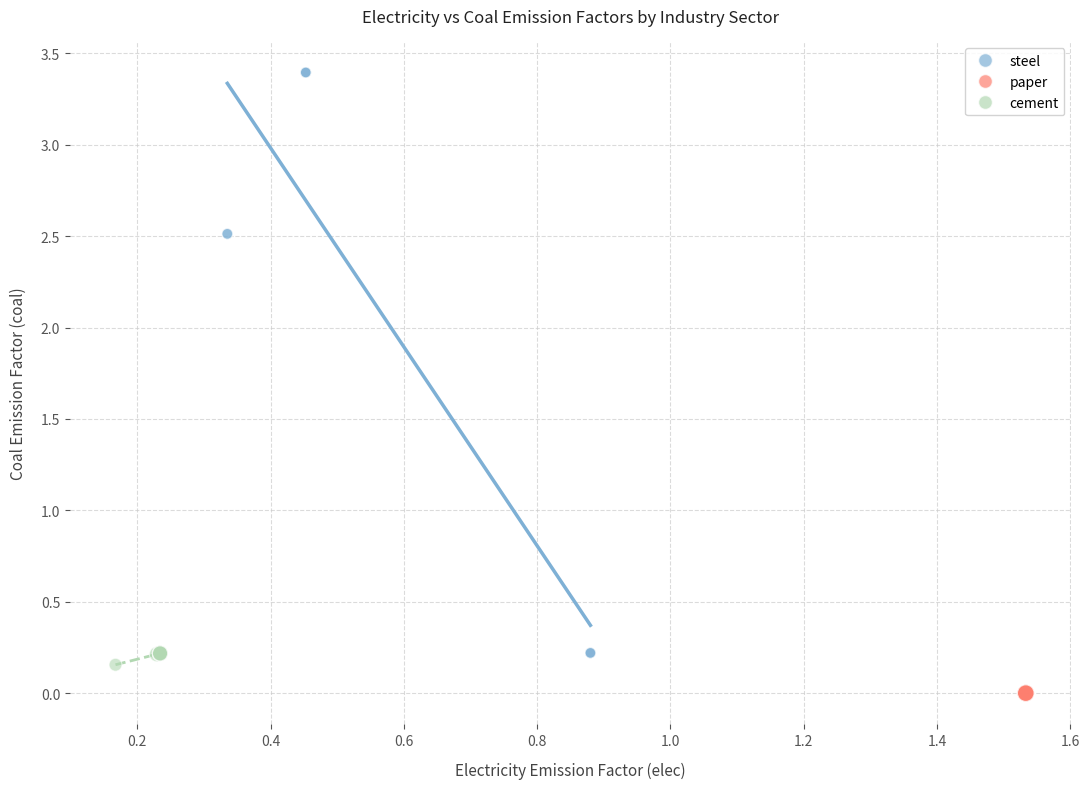

Which series reaches the maximum Y coordinate?

steel